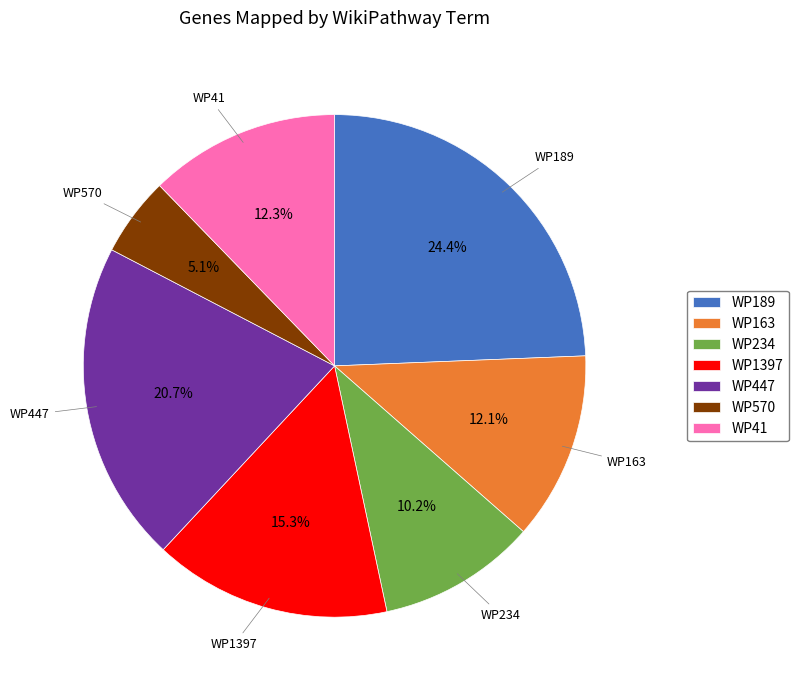

Which slice is the largest?

WP189